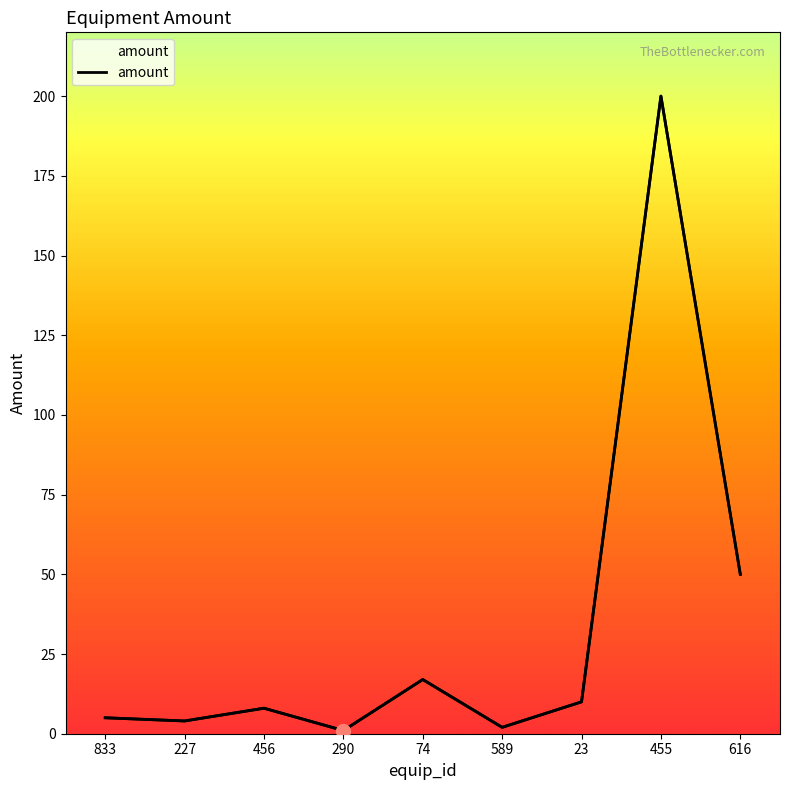

What is the label of the 4th point from the left?

290